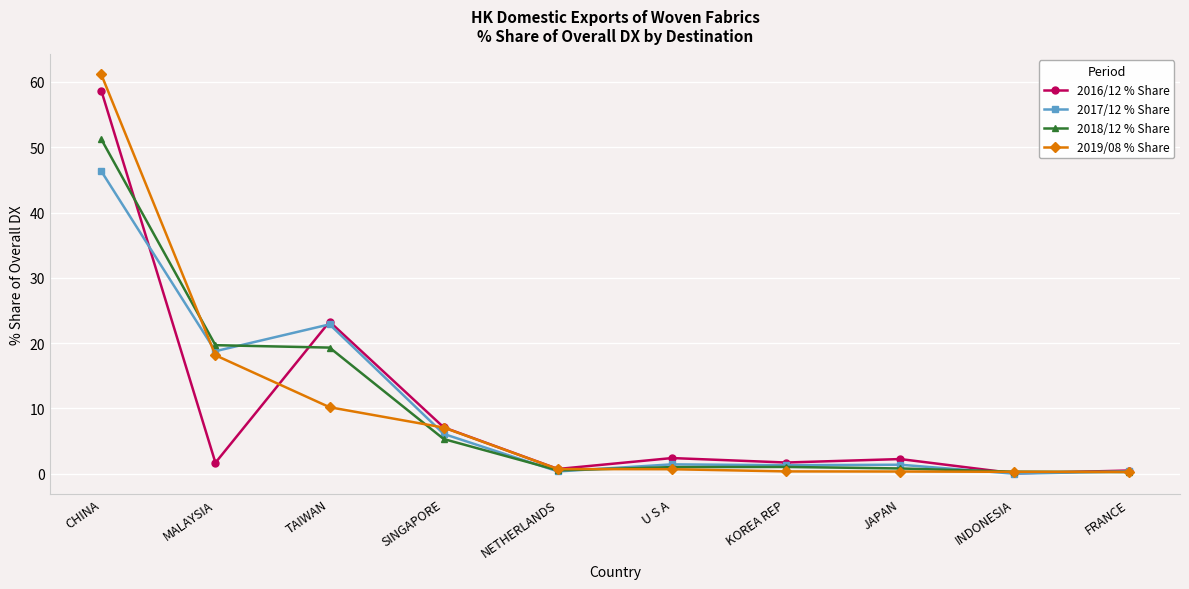

Rank the series by their average value, from lowest to highest.

2016/12 % Share, 2017/12 % Share, 2019/08 % Share, 2018/12 % Share